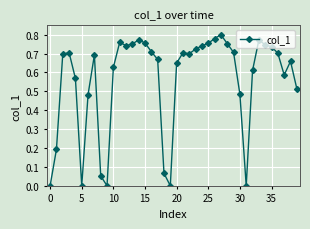

True or false: there are more than 1 points higher than both neighbors.

True